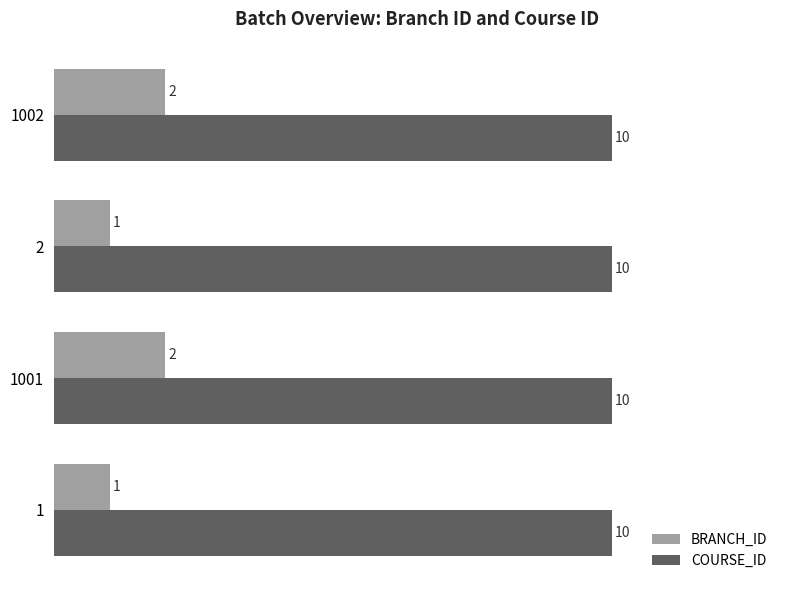

What is the sum of all BRANCH_ID values?

6